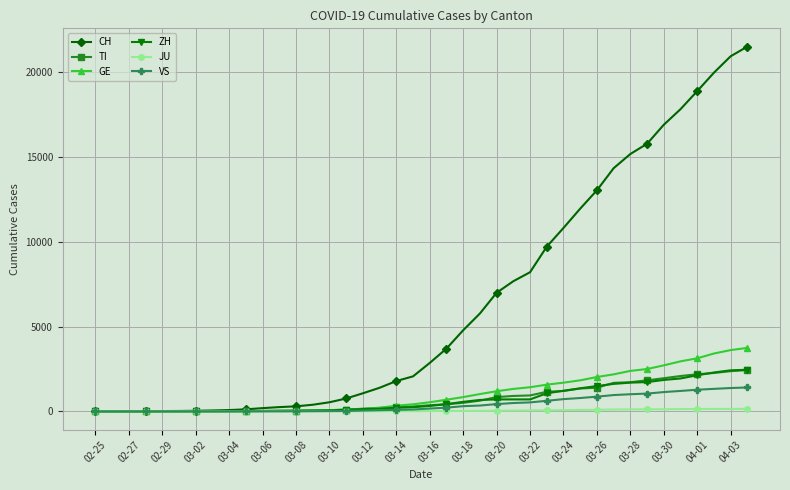

What is the difference between the maximum and minimum values in the GE series?

3753